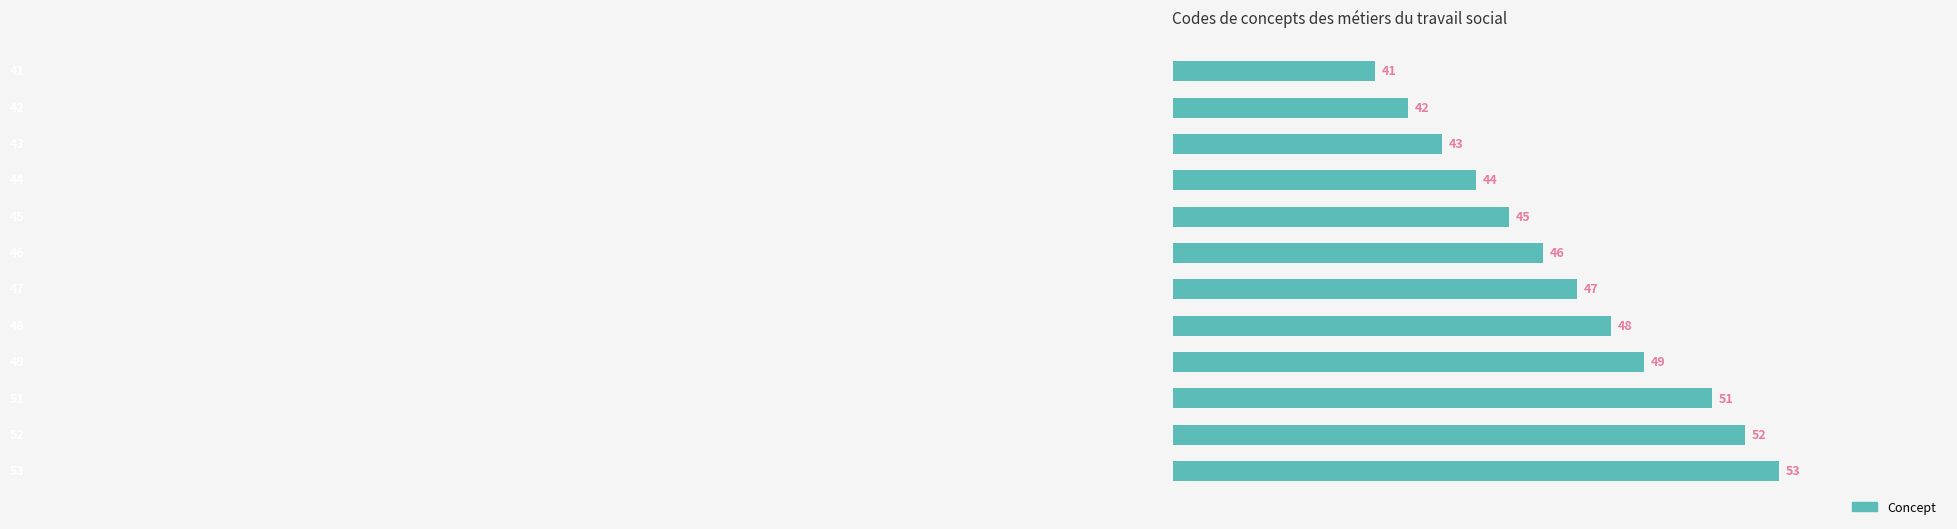

What is the maximum value shown in the chart?

53